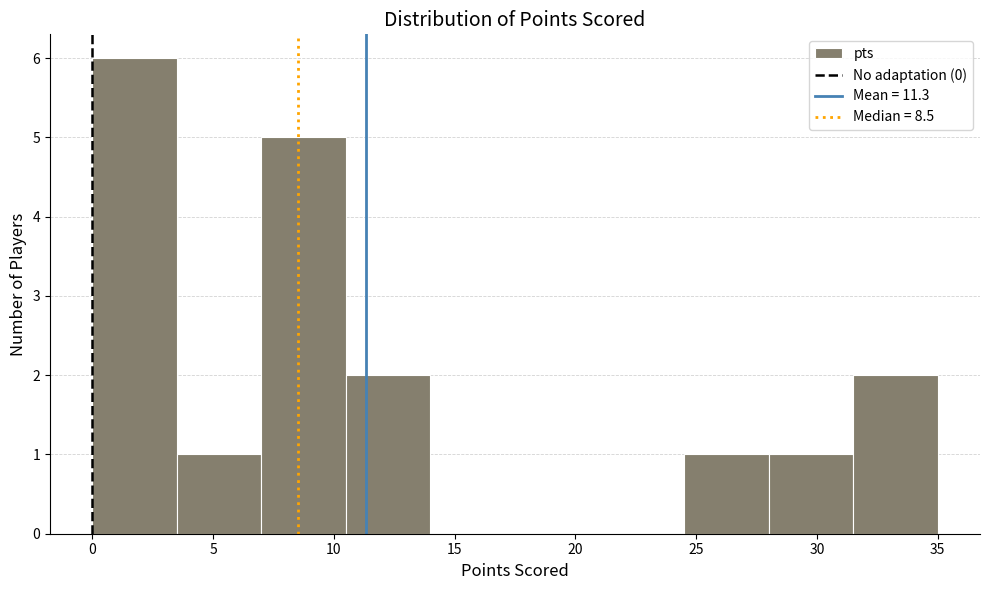

Reading left to right, transcribe this chart: for each bar, give the range it covers on the x-axis and its height. The values are not printed on the chart, so give them approximately, as read against the axis.

0.0 to 3.5: 6
3.5 to 7.0: 1
7.0 to 10.5: 5
10.5 to 14.0: 2
14.0 to 17.5: 0
17.5 to 21.0: 0
21.0 to 24.5: 0
24.5 to 28.0: 1
28.0 to 31.5: 1
31.5 to 35.0: 2